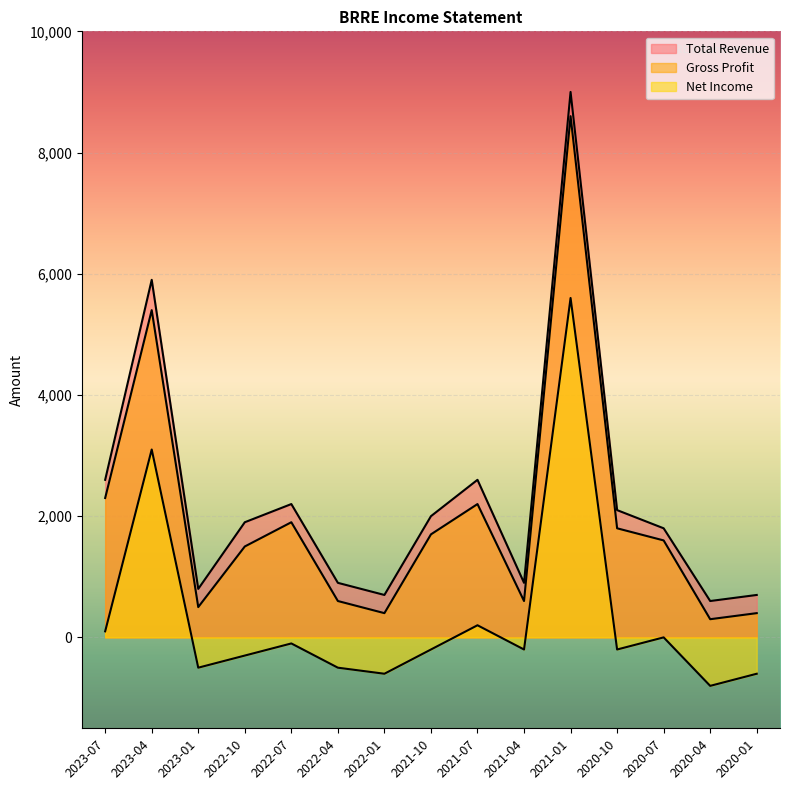

What is the total value across all series at 2020-10?

3700